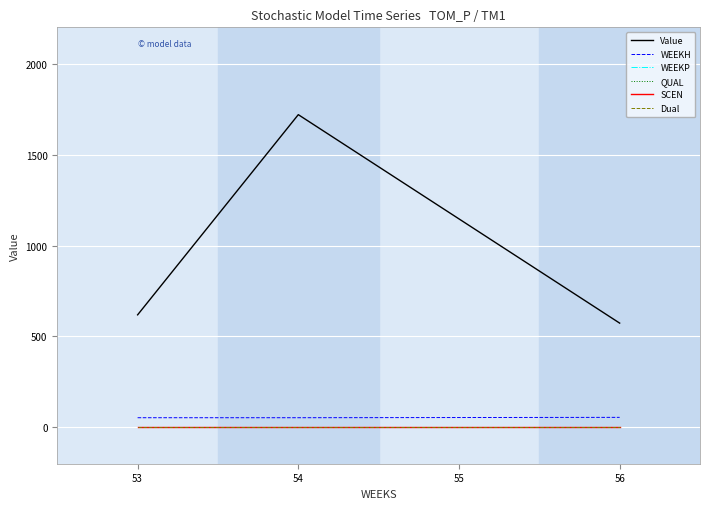

Is this an area chart (filled region under the line)?

No